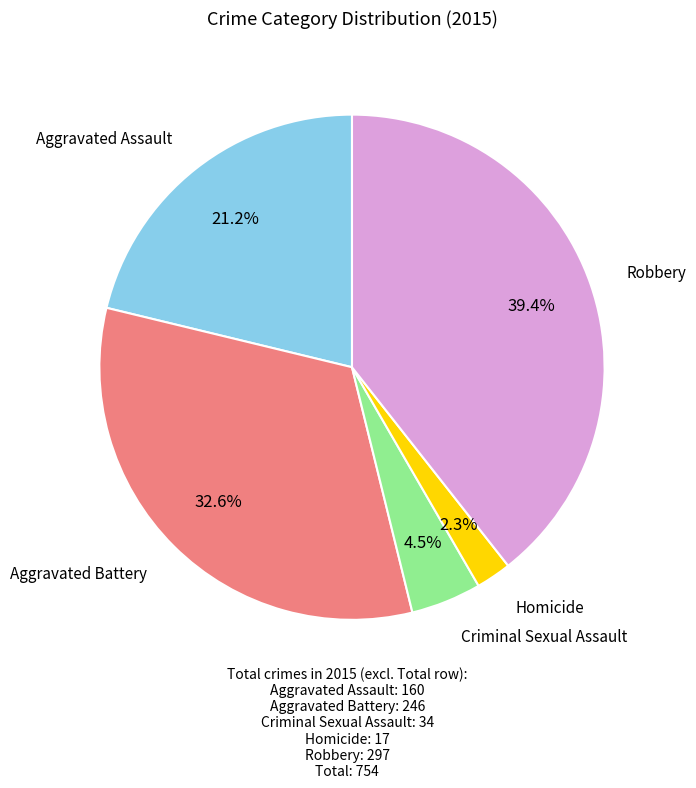

Is there a majority slice in this chart?

No